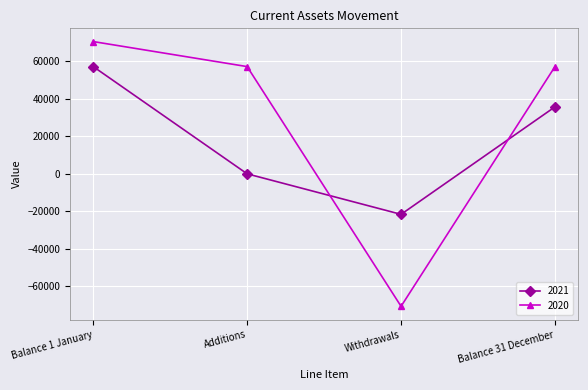

Read the 2021 value at Additions.

67